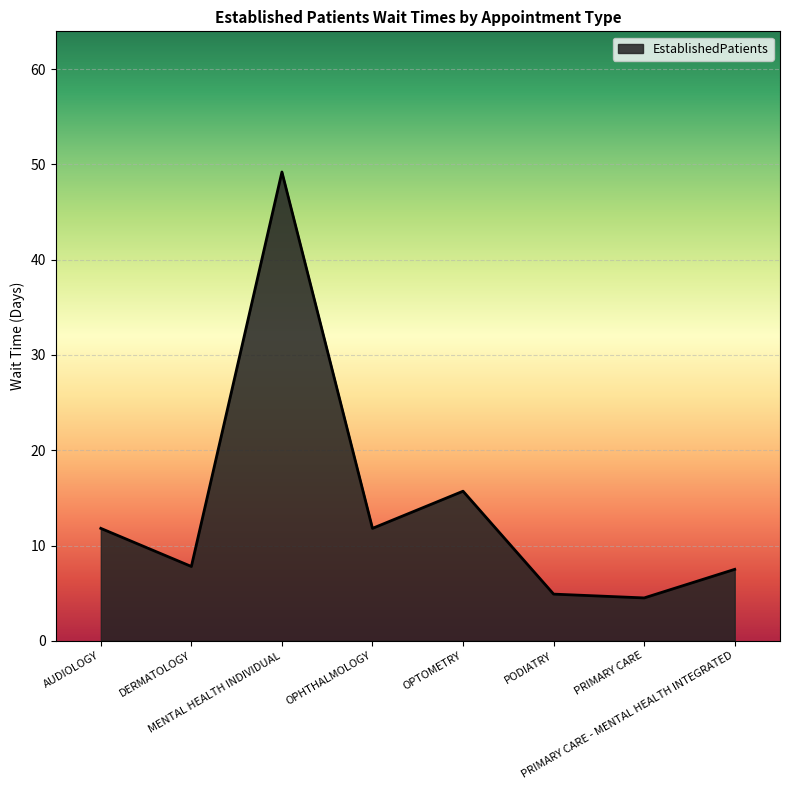

What is the change in value from AUDIOLOGY to PRIMARY CARE?

-7.3